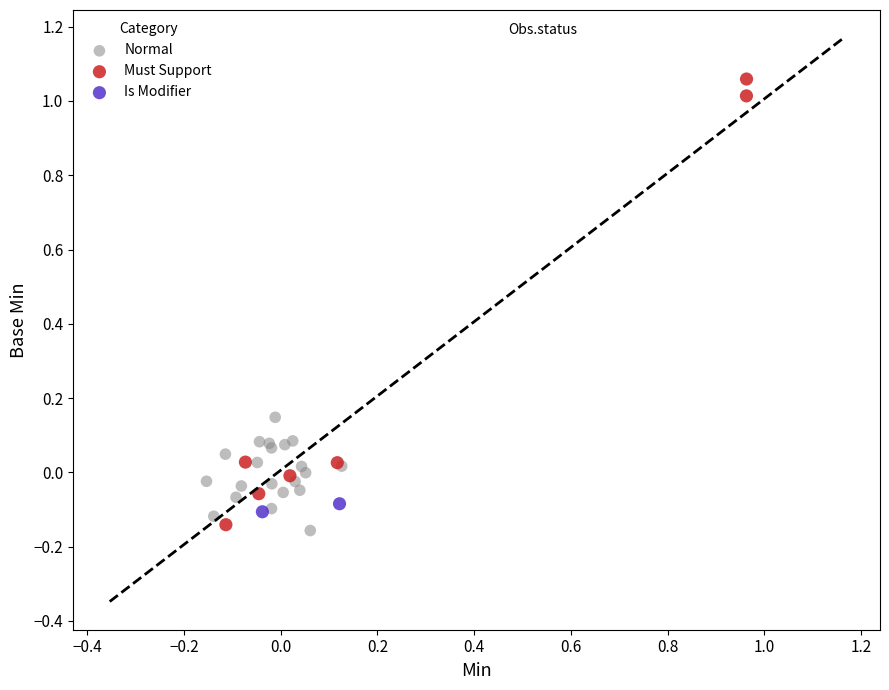

Which series contains the highest Y value?

Must Support